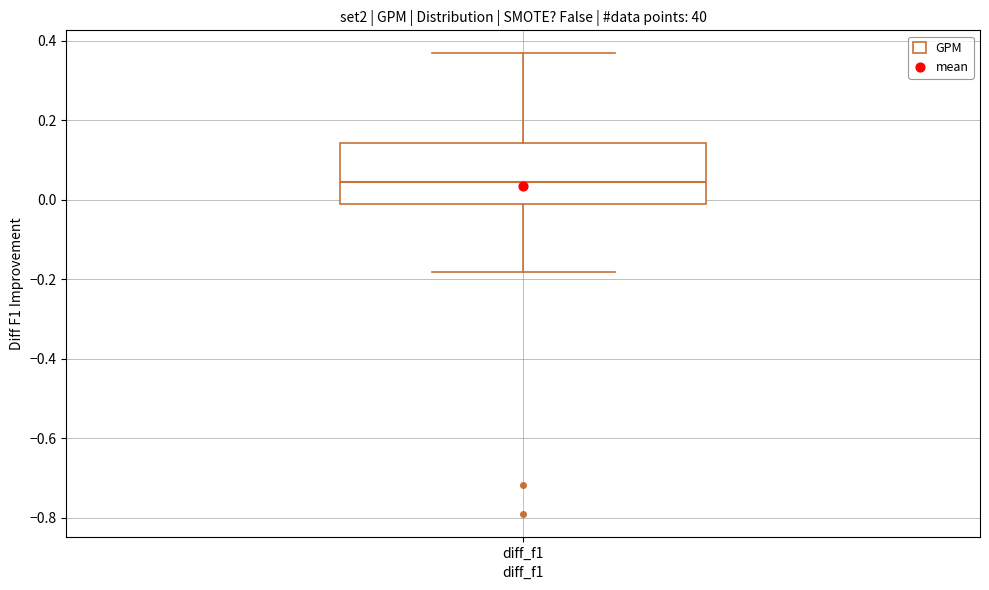

Transcribe this box plot: give where the median line is, the range the box spans, and where the two whiskers end, as read against the y-axis. The values are not printed on the chart, so give them approximately, as read against the axis.

median 0.04, box -0.02 to 0.14, whiskers -0.18 to 0.36